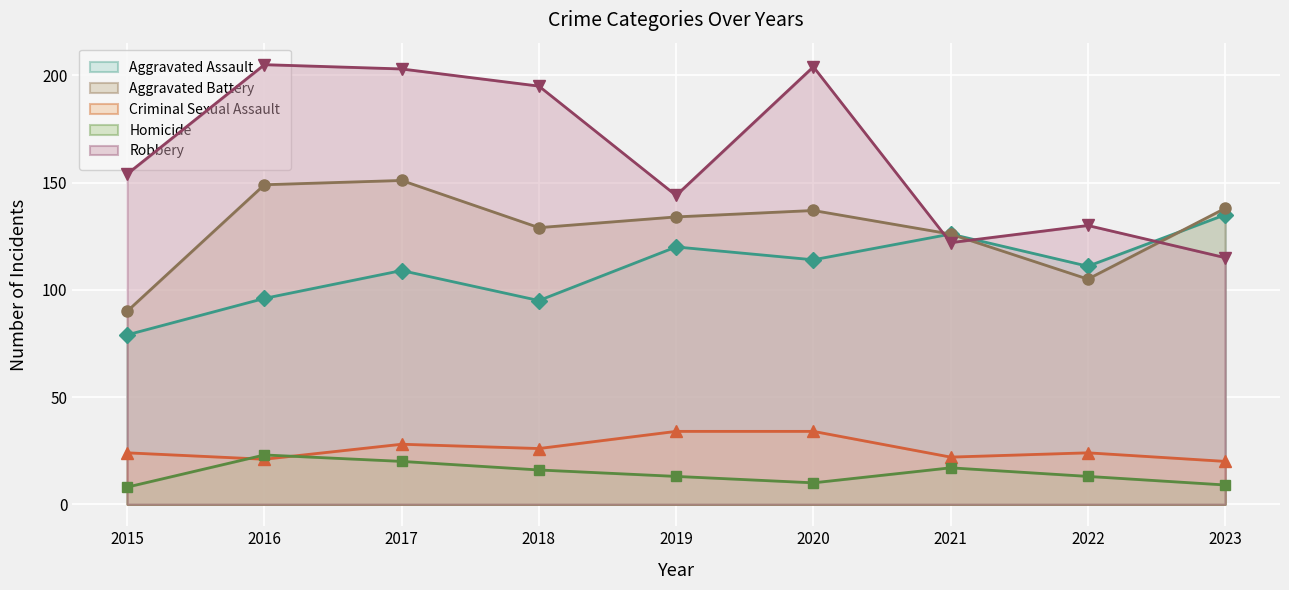

Which series has the widest spread of values?

Robbery